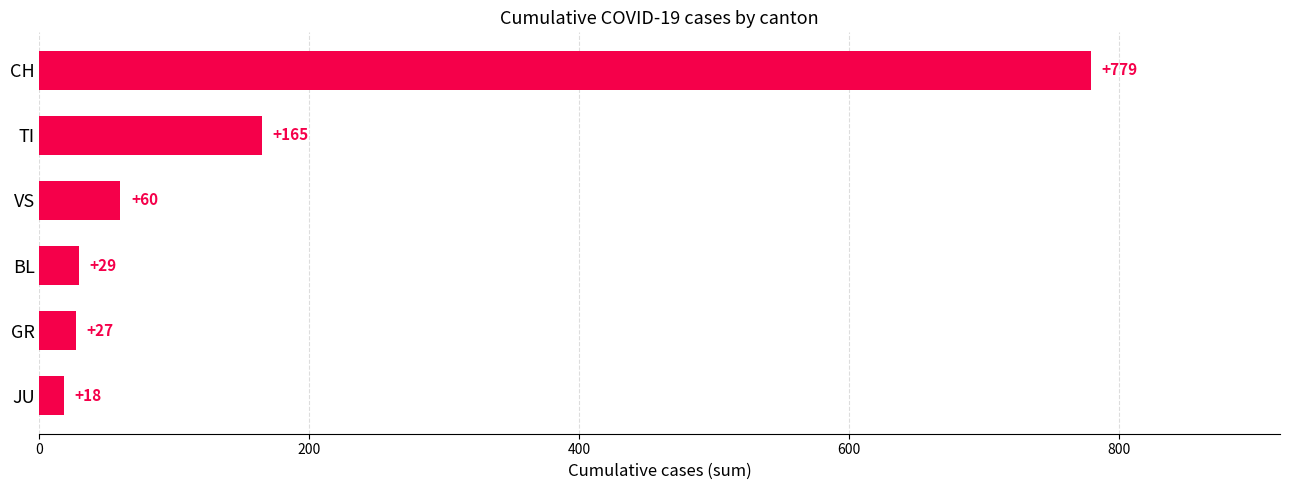

Which has a higher value, TI or BL?

TI